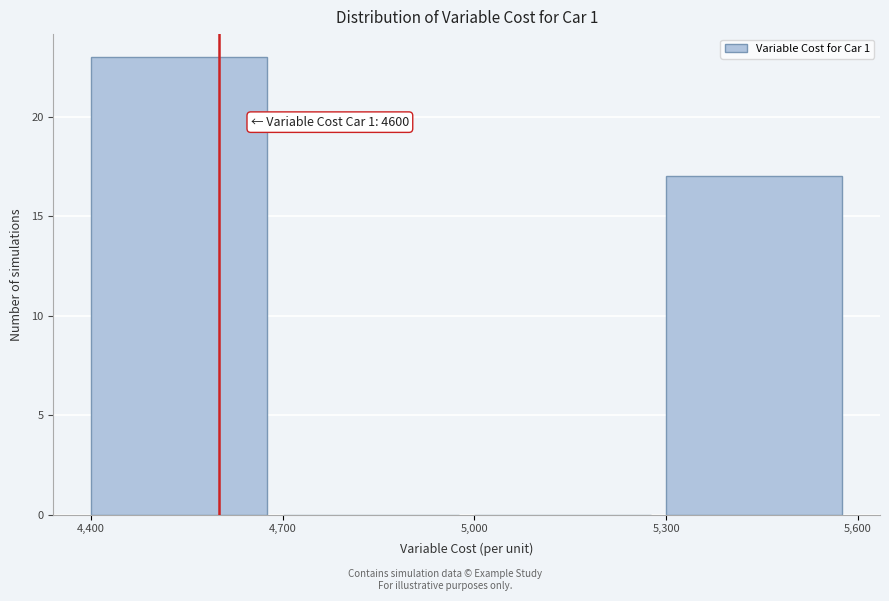

Which range on the x-axis has the tallest bar?

4,400 to 4,700